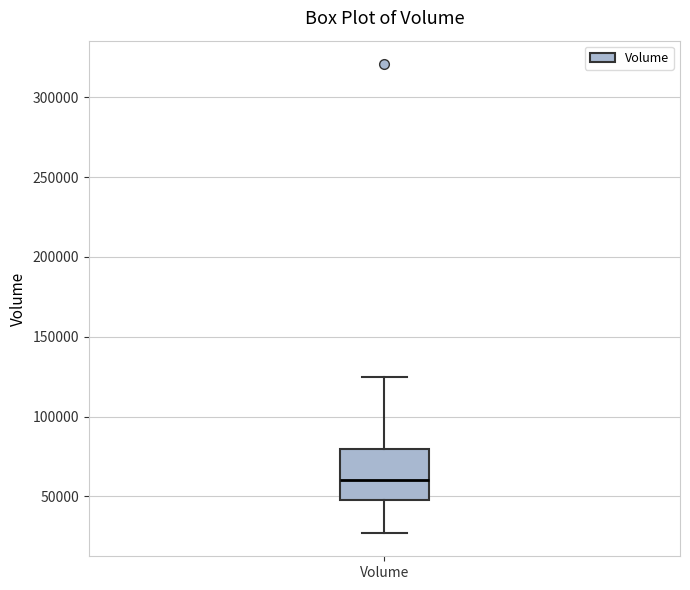

Read this box plot against the y-axis: the position of the median line, the range covered by the box, and the ends of both whiskers. The values are not printed on the chart, so give them approximately, as read against the axis.

median 60000, box 50000 to 80000, whiskers 25000 to 125000